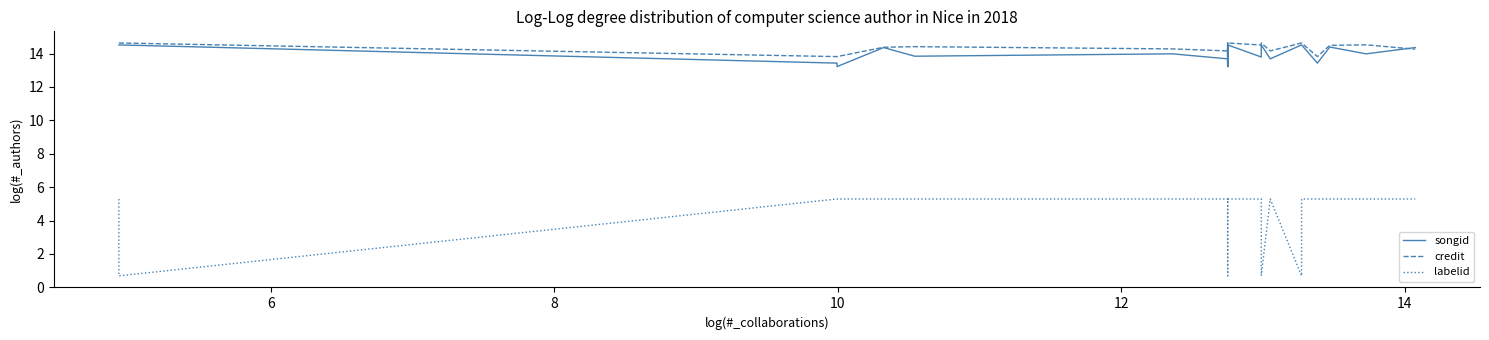

List the series in order of their peak value, lowest first.

labelid, songid, credit